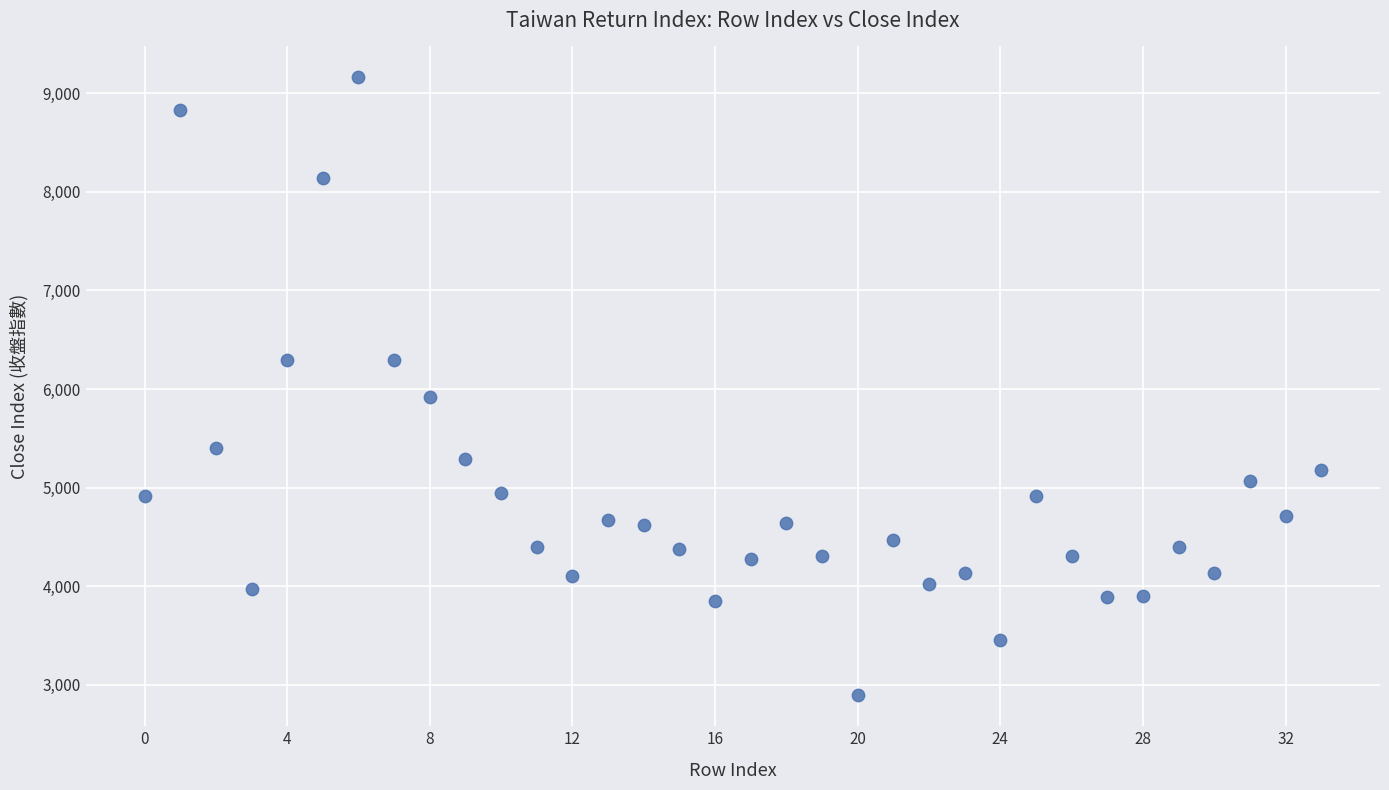

What Y value in the scatter plot is closest to 6027?

5919.1